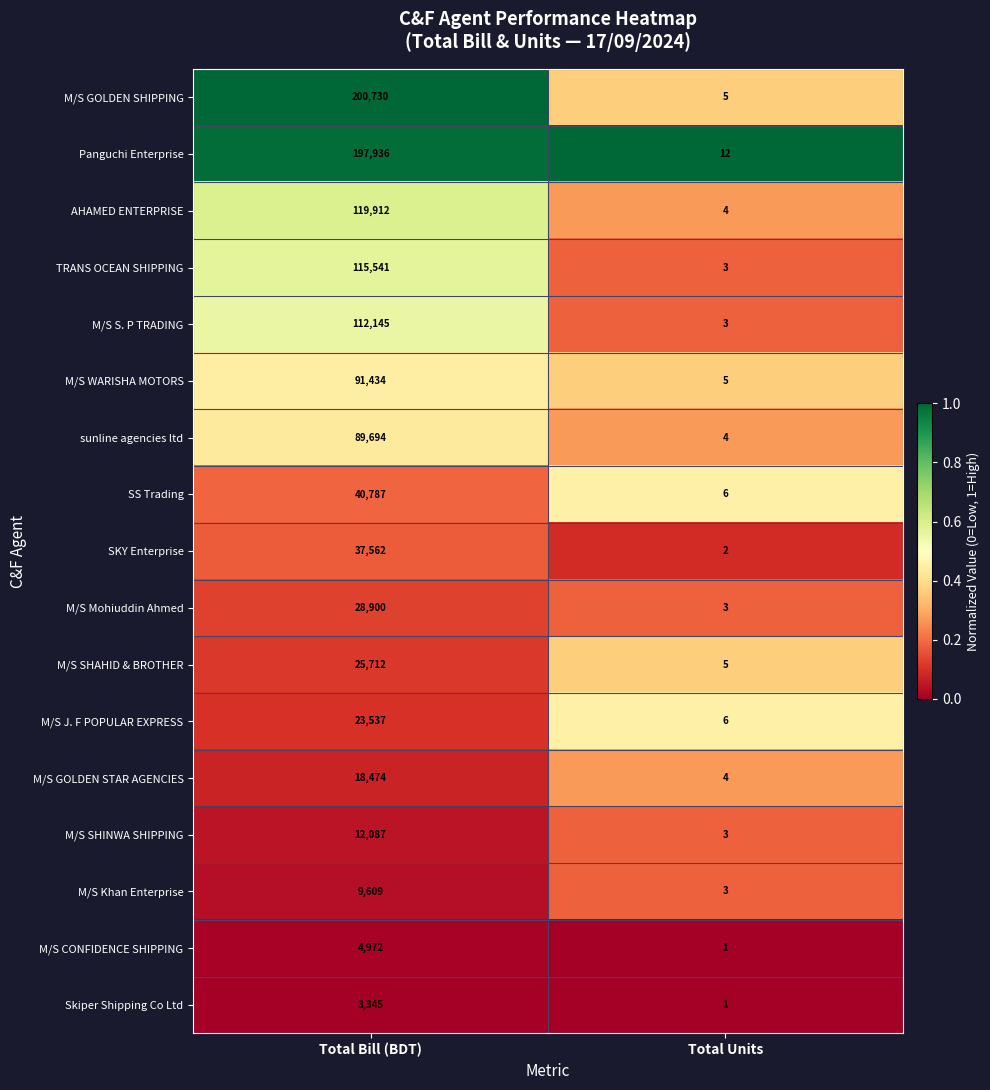

At which label does M/S GOLDEN SHIPPING reach its minimum?

Total Units